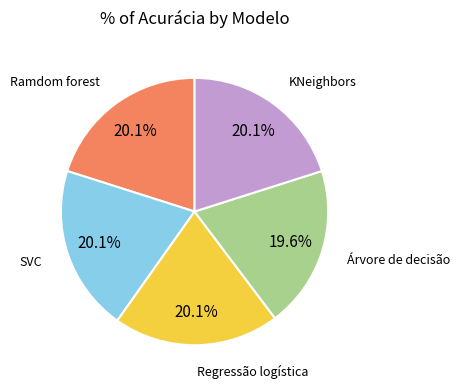

To the nearest percent, what is the combined percentage of Regressão logística and SVC?

40%